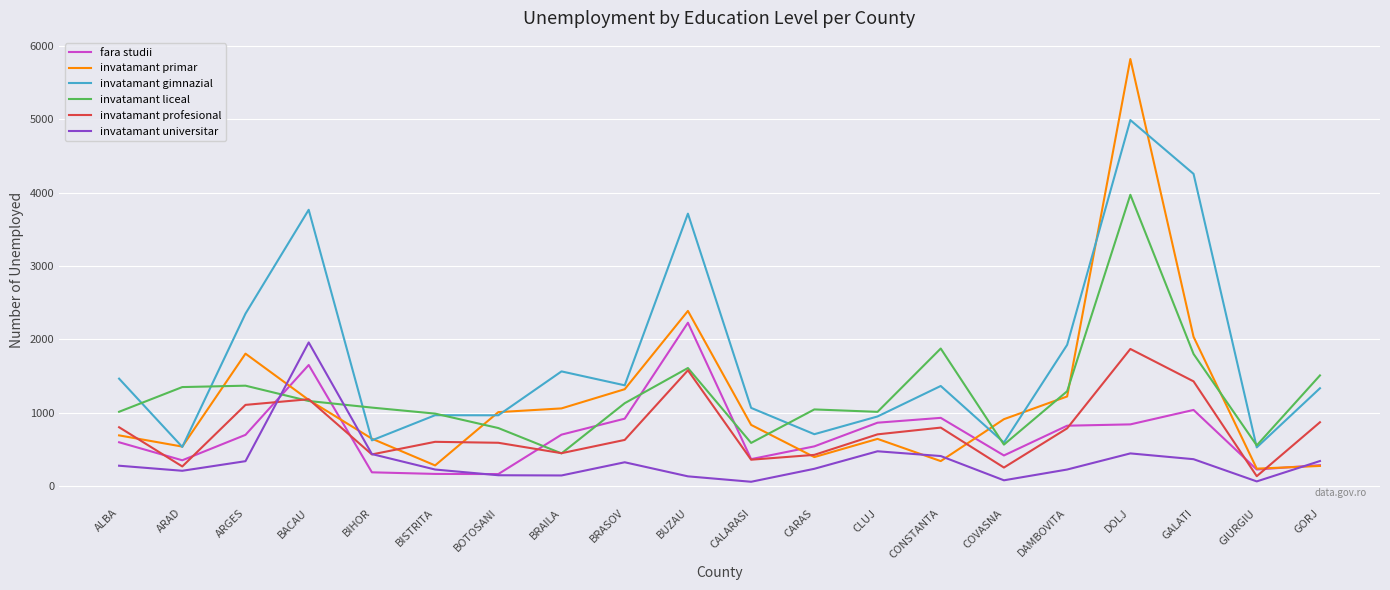

What position from the right is CONSTANTA?

7